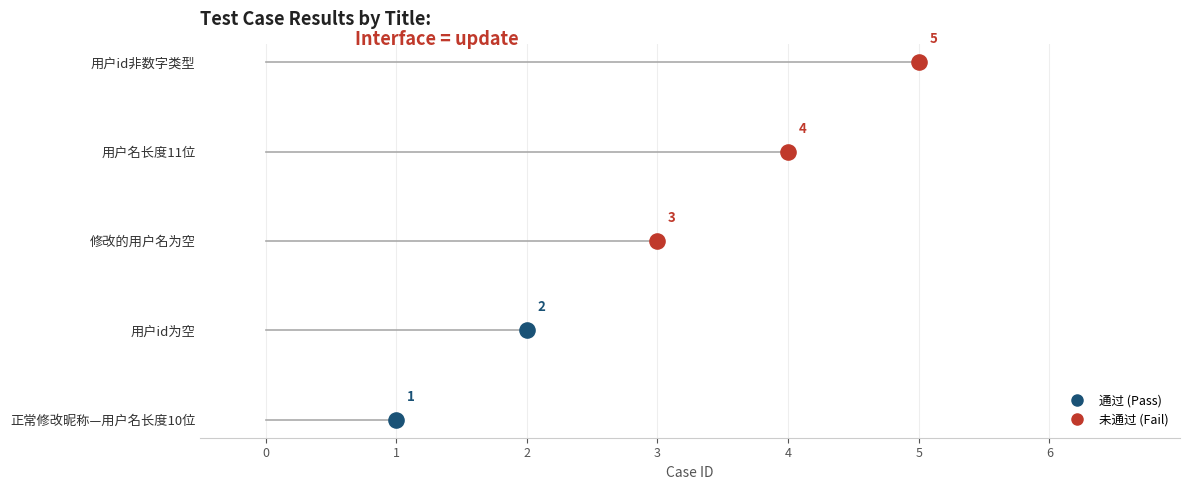

Which has a higher value, 用户id非数字类型 or 正常修改昵称—用户名长度10位?

用户id非数字类型